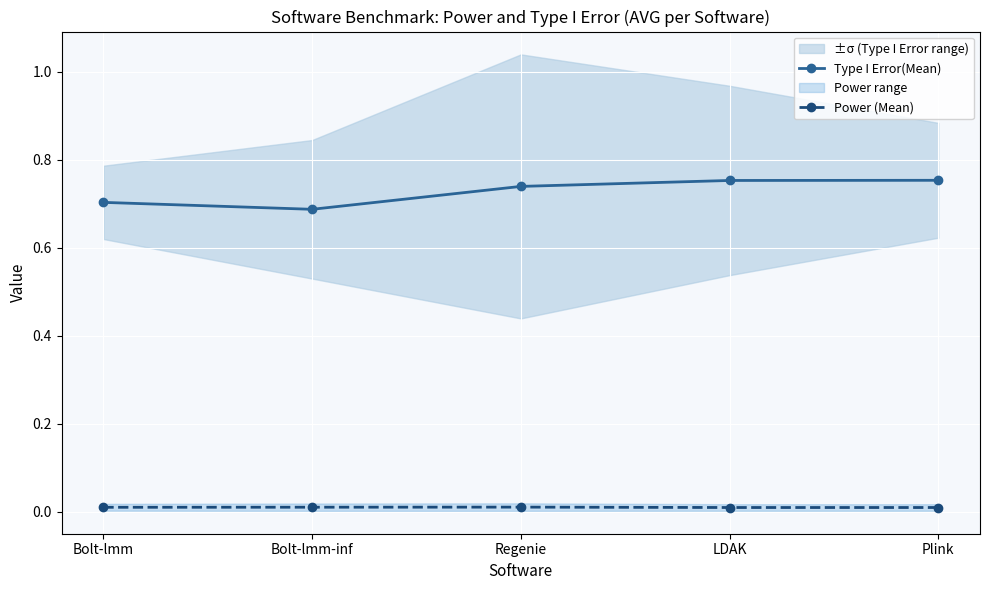

What are all the series names shown in the legend?

Type I Error(Mean), Power (Mean)